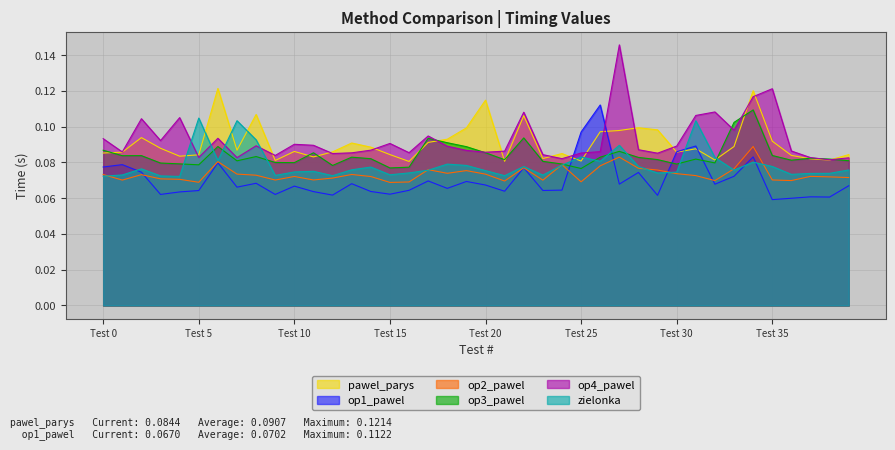

Reading right to left, what are all the values shown in this chart?

pawel_parys: 0.1	0.1	0.1	0.1	0.1	0.1	0.1	0.1	0.1	0.1	0.1	0.1	0.1	0.1	0.1	0.1	0.1	0.1	0.1	0.1	0.1	0.1	0.1	0.1	0.1	0.1	0.1	0.1	0.1	0.1	0.1	0.1	0.1	0.1	0.1	0.1	0.1	0.1	0.1	0.1
op1_pawel: 0.1	0.1	0.1	0.1	0.1	0.1	0.1	0.1	0.1	0.1	0.1	0.1	0.1	0.1	0.1	0.1	0.1	0.1	0.1	0.1	0.1	0.1	0.1	0.1	0.1	0.1	0.1	0.1	0.1	0.1	0.1	0.1	0.1	0.1	0.1	0.1	0.1	0.1	0.1	0.1
op2_pawel: 0.1	0.1	0.1	0.1	0.1	0.1	0.1	0.1	0.1	0.1	0.1	0.1	0.1	0.1	0.1	0.1	0.1	0.1	0.1	0.1	0.1	0.1	0.1	0.1	0.1	0.1	0.1	0.1	0.1	0.1	0.1	0.1	0.1	0.1	0.1	0.1	0.1	0.1	0.1	0.1
op3_pawel: 0.1	0.1	0.1	0.1	0.1	0.1	0.1	0.1	0.1	0.1	0.1	0.1	0.1	0.1	0.1	0.1	0.1	0.1	0.1	0.1	0.1	0.1	0.1	0.1	0.1	0.1	0.1	0.1	0.1	0.1	0.1	0.1	0.1	0.1	0.1	0.1	0.1	0.1	0.1	0.1
op4_pawel: 0.1	0.1	0.1	0.1	0.1	0.1	0.1	0.1	0.1	0.1	0.1	0.1	0.1	0.1	0.1	0.1	0.1	0.1	0.1	0.1	0.1	0.1	0.1	0.1	0.1	0.1	0.1	0.1	0.1	0.1	0.1	0.1	0.1	0.1	0.1	0.1	0.1	0.1	0.1	0.1
zielonka: 0.1	0.1	0.1	0.1	0.1	0.1	0.1	0.1	0.1	0.1	0.1	0.1	0.1	0.1	0.1	0.1	0.1	0.1	0.1	0.1	0.1	0.1	0.1	0.1	0.1	0.1	0.1	0.1	0.1	0.1	0.1	0.1	0.1	0.1	0.1	0.1	0.1	0.1	0.1	0.1